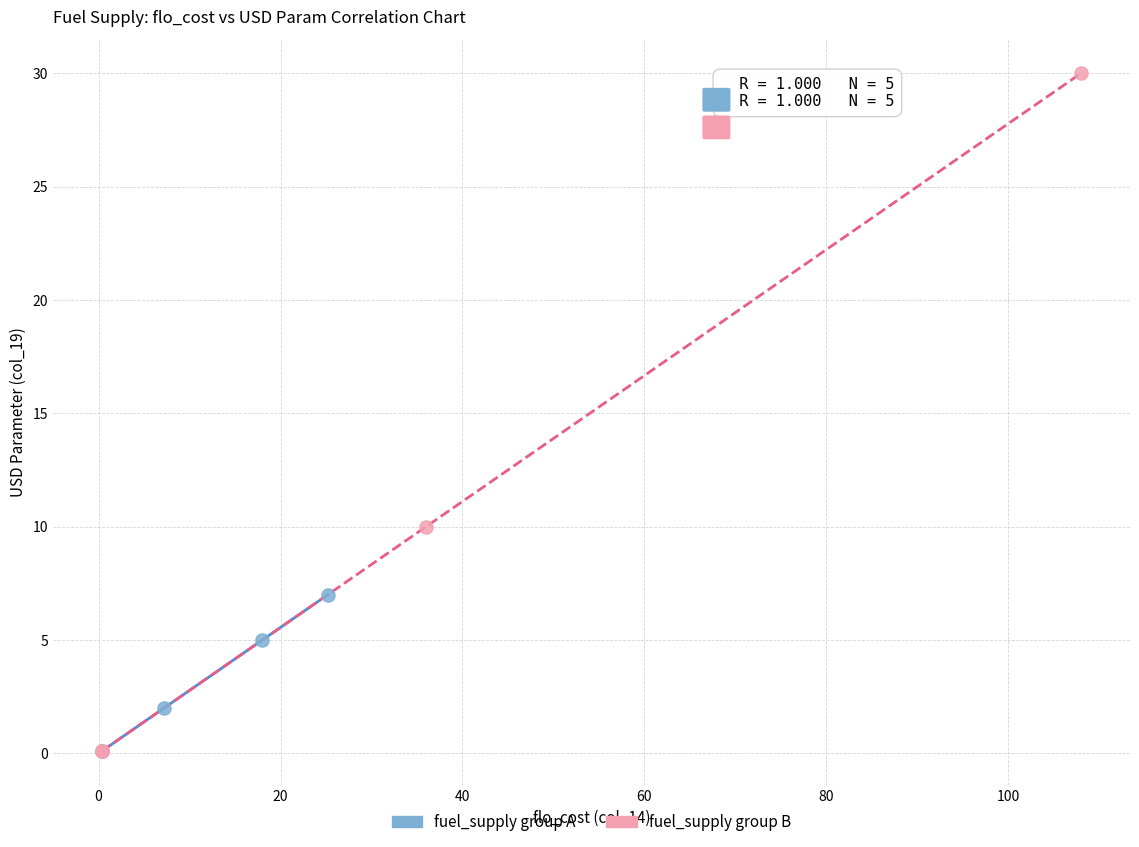

Which series has the widest spread of Y values?

fuel_supply group B